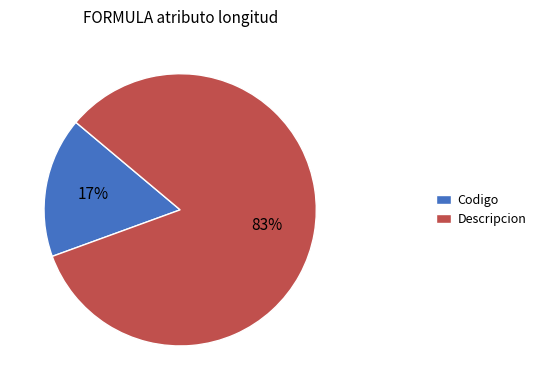

Is the sum of Descripcion and Codigo greater than half?

Yes